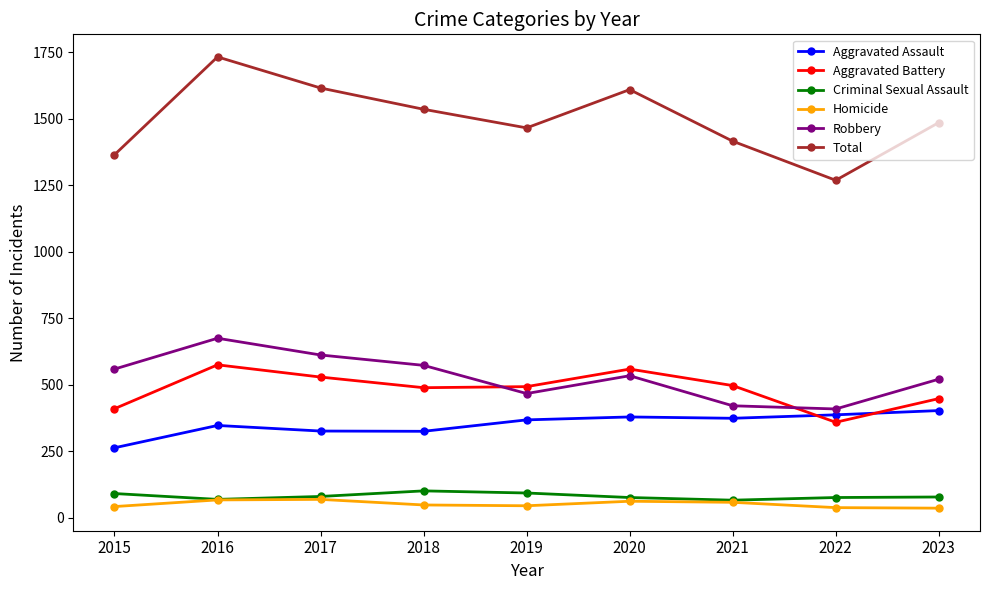

What is the total value across all series at 2015?

2730